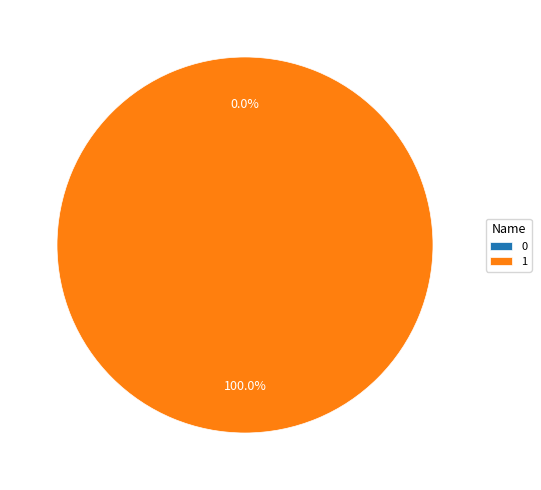

Which slice is the largest?

1